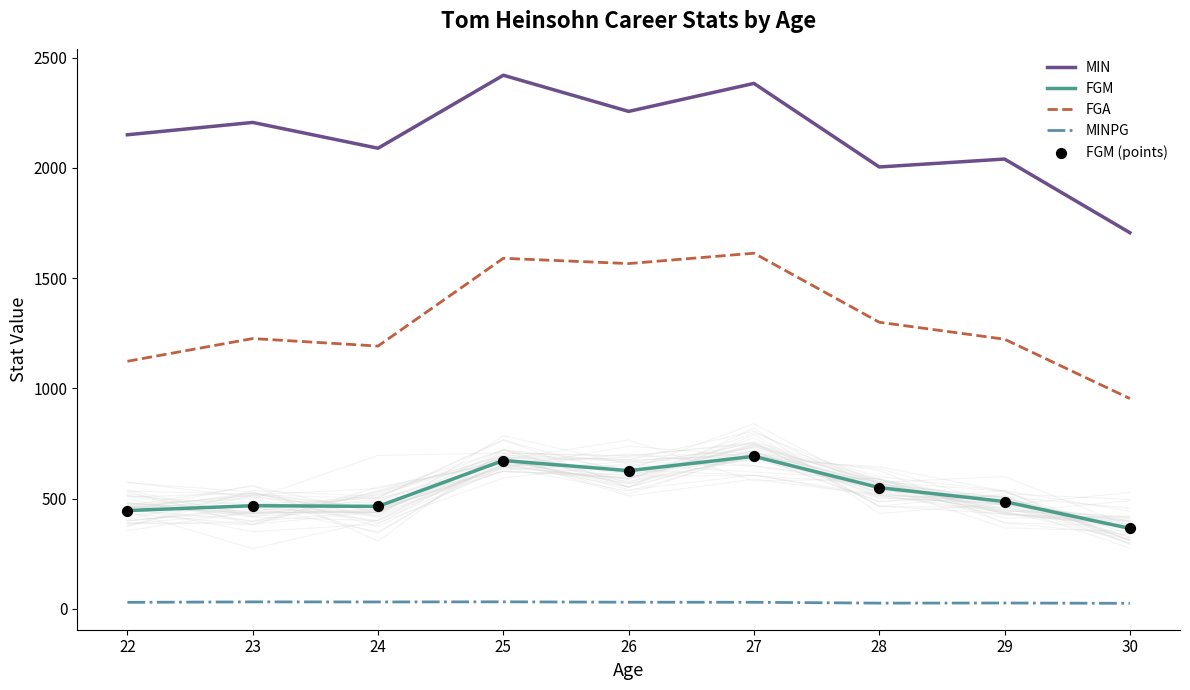

Which series has the largest total across all categories?

MIN